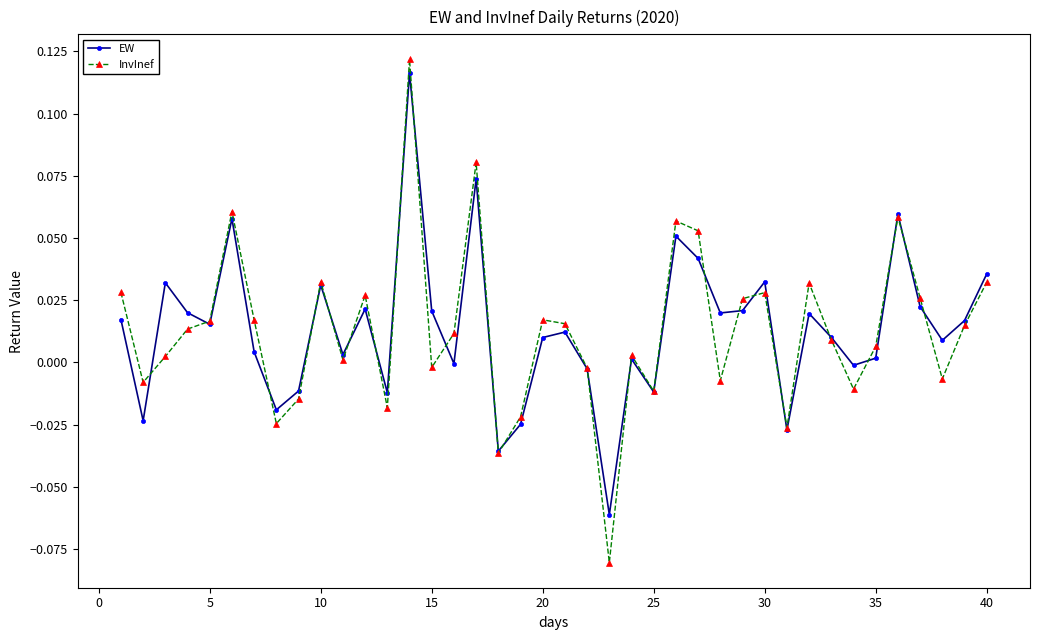

After their last crossing, which series has the higher values: EW or InvInef?

EW